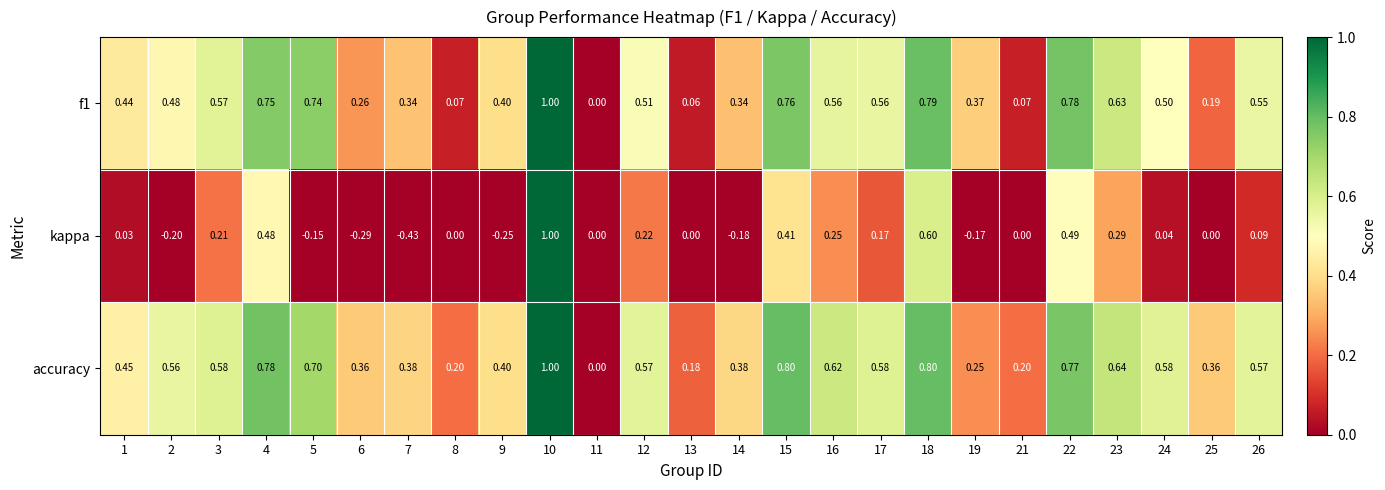

Which series changed the most between 2 and 16?

kappa